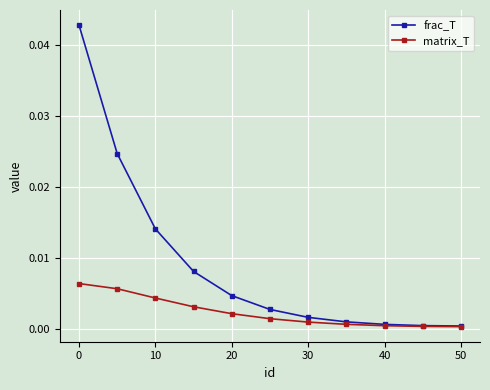

Which series has the widest spread of values?

frac_T